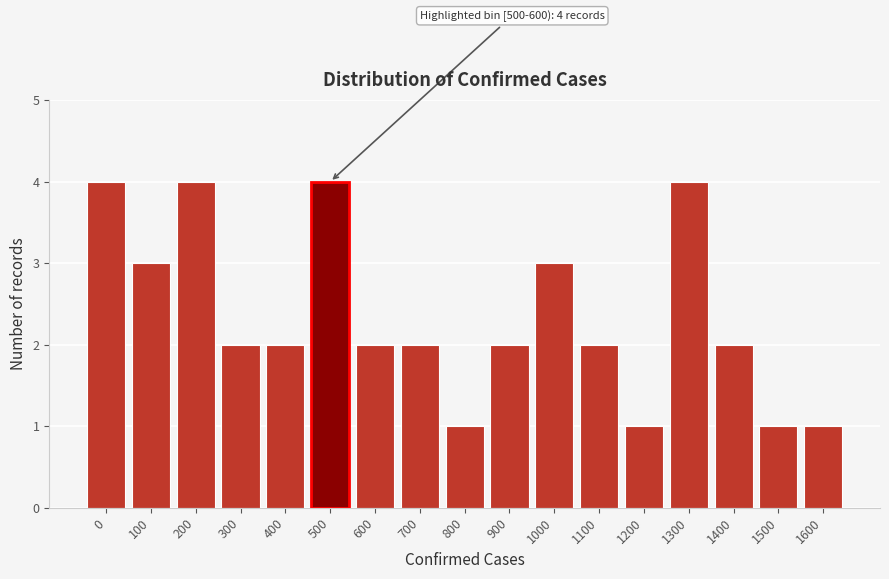

Reading right to left, what are all the values shown in this chart?

1	1	2	4	1	2	3	2	1	2	2	4	2	2	4	3	4